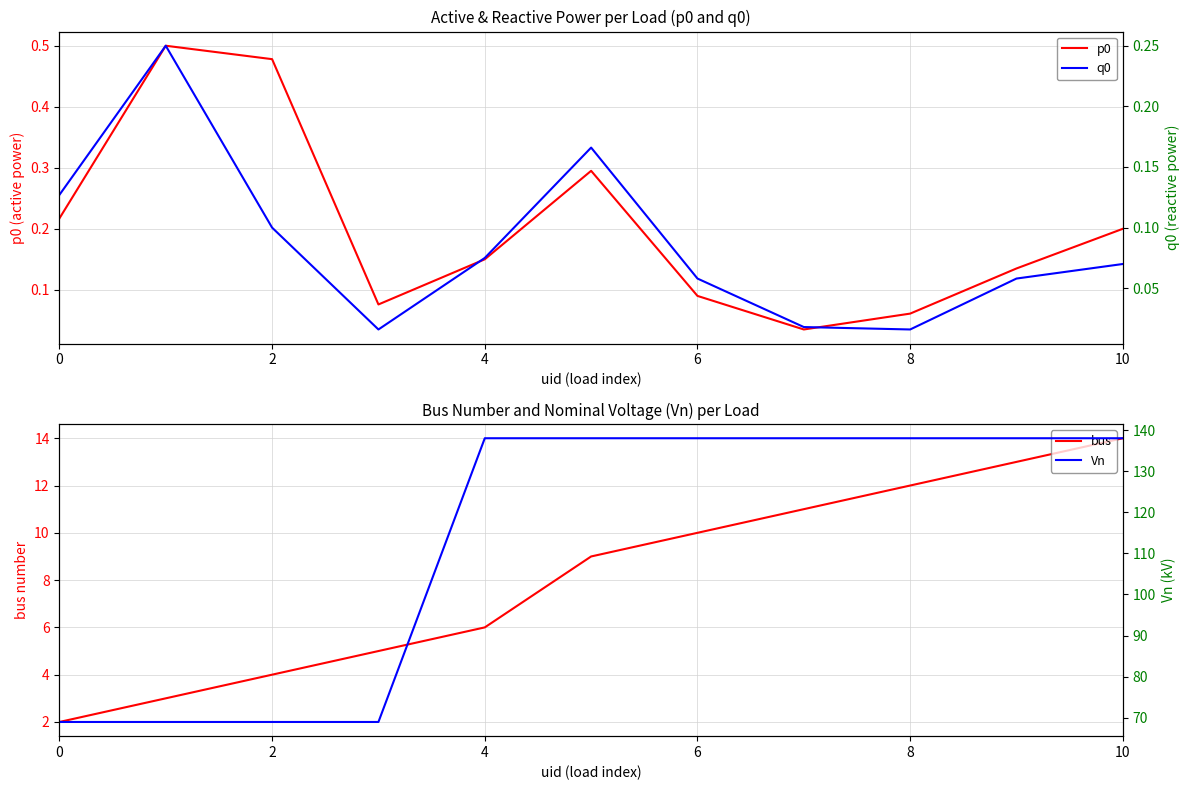

Reading left to right, extract all data points from this chart.

p0: 0.2	0.5	0.5	0.1	0.1	0.3	0.1	0.0	0.1	0.1	0.2
bus: 2.0	3.0	4.0	5.0	6.0	9.0	10.0	11.0	12.0	13.0	14.0
q0: 0.1	0.2	0.1	0.0	0.1	0.2	0.1	0.0	0.0	0.1	0.1
Vn: 69.0	69.0	69.0	69.0	138.0	138.0	138.0	138.0	138.0	138.0	138.0